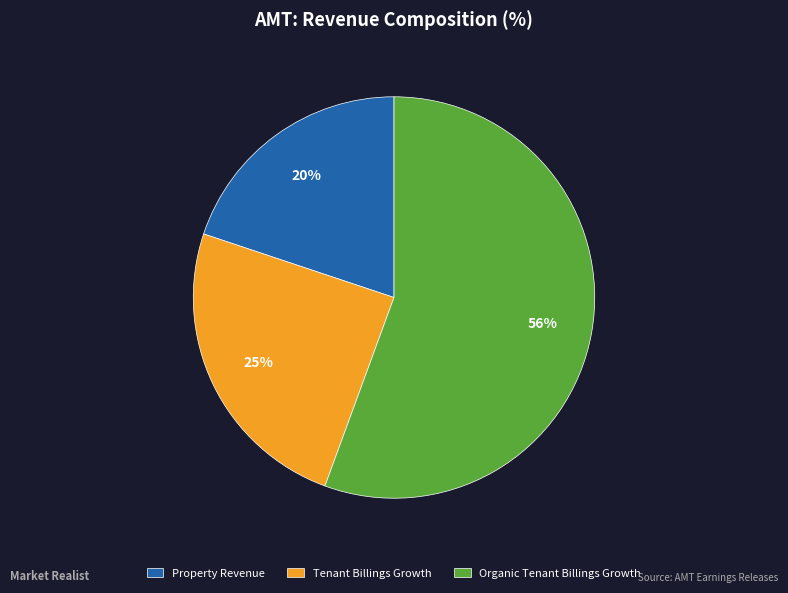

What is the smallest slice in the pie chart?

Property Revenue